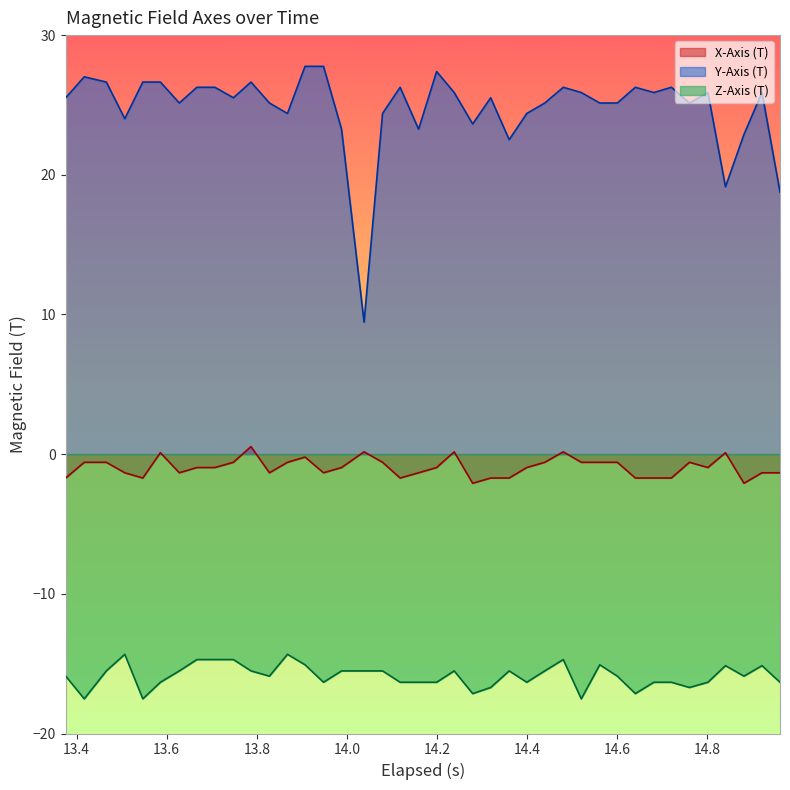

What is the minimum value for X-Axis (T)?

-2.1